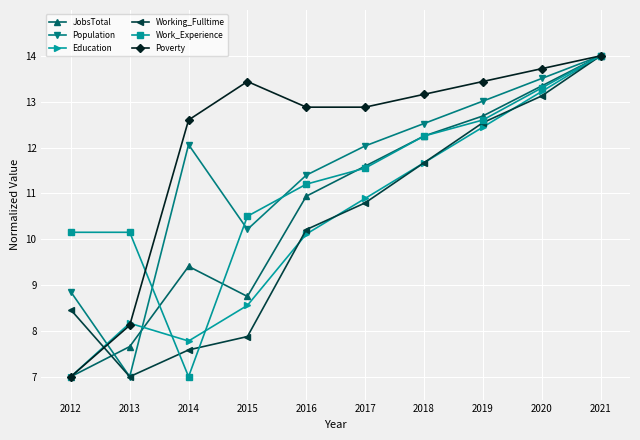

True or false: Poverty has more than 2 points higher than both neighbors.

False